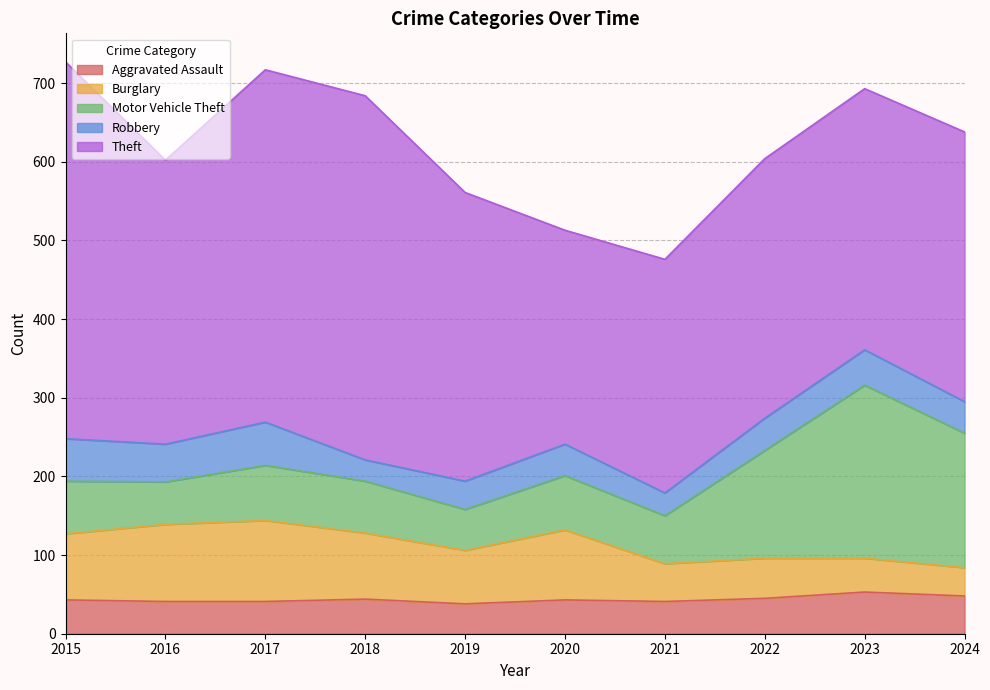

Reading left to right, what are all the values shown in this chart?

Aggravated Assault: 43	41	41	44	38	43	41	45	53	48
Burglary: 84	98	103	84	68	89	48	51	43	36
Motor Vehicle Theft: 67	54	70	66	52	69	61	137	220	171
Robbery: 54	48	55	27	36	40	29	41	45	40
Theft: 479	361	448	463	367	272	297	330	332	343